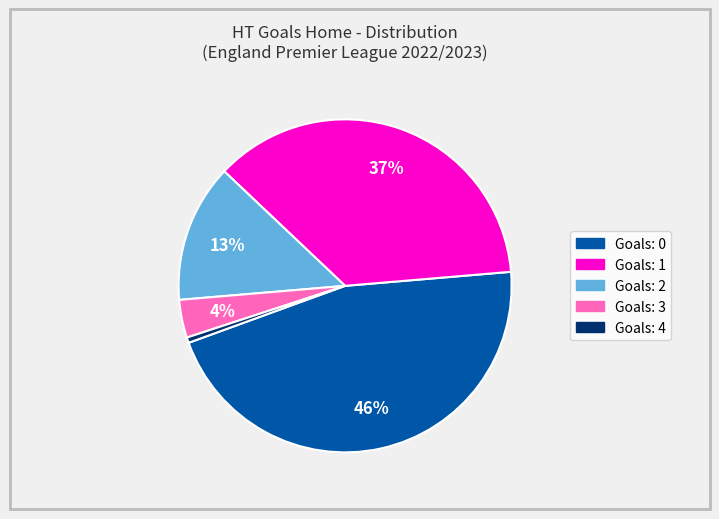

Which has a higher value, Goals: 3 or Goals: 4?

Goals: 3